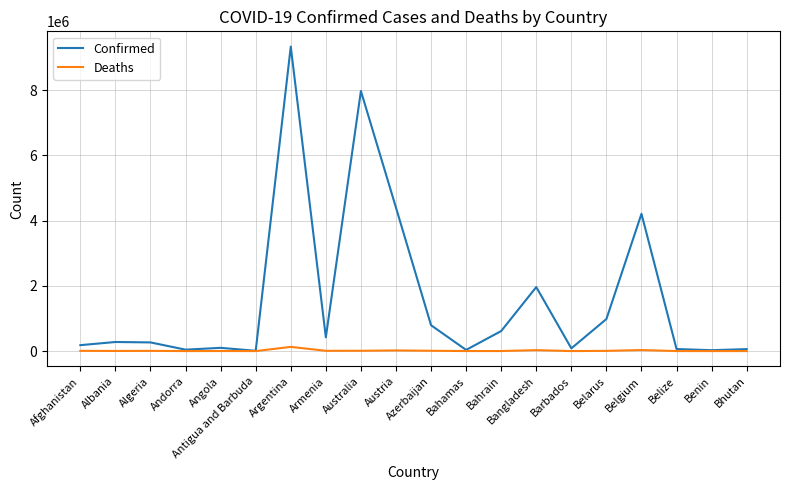

At which category does the chart reach its peak across all series?

Argentina